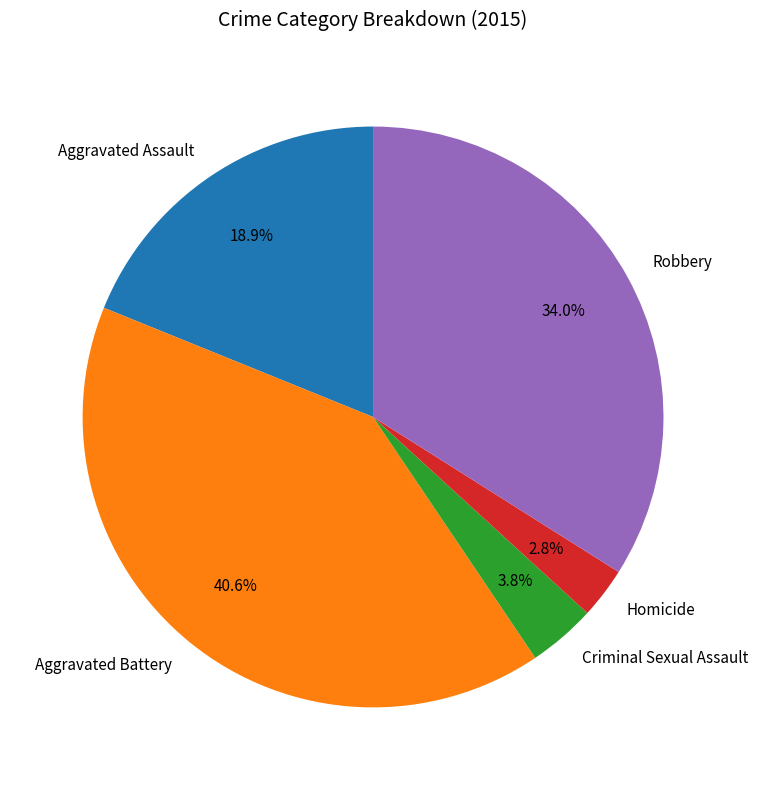

To the nearest percent, what is the combined percentage of Homicide and Aggravated Battery?

43%